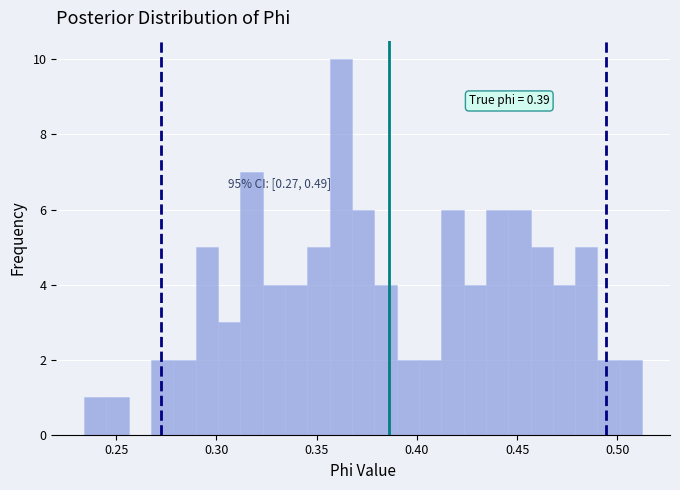

Read against the x-axis, roughly where is the centre of the tallest bar?

0.360